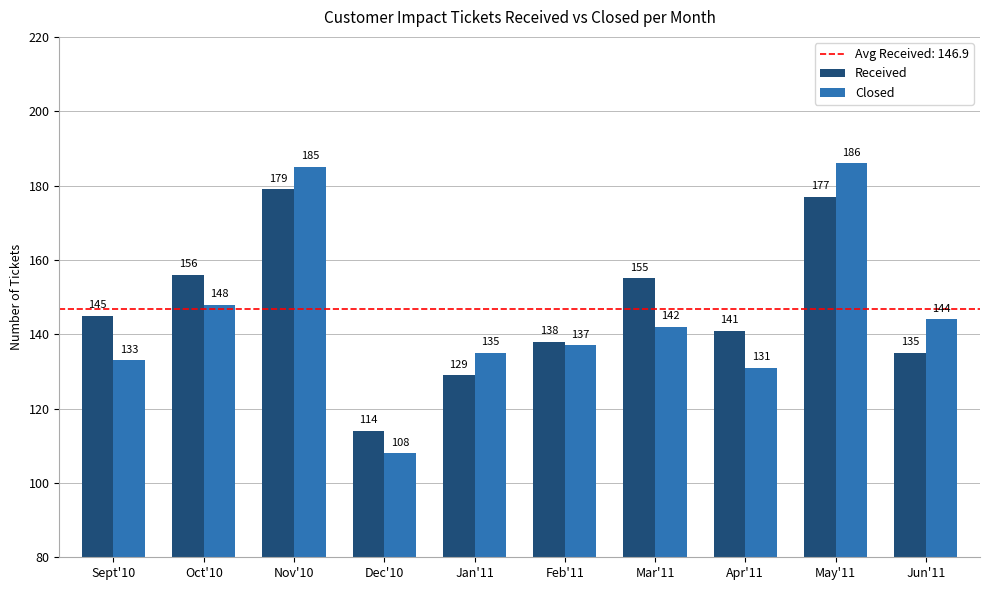

At which label is Closed closest to 147?

Oct'10